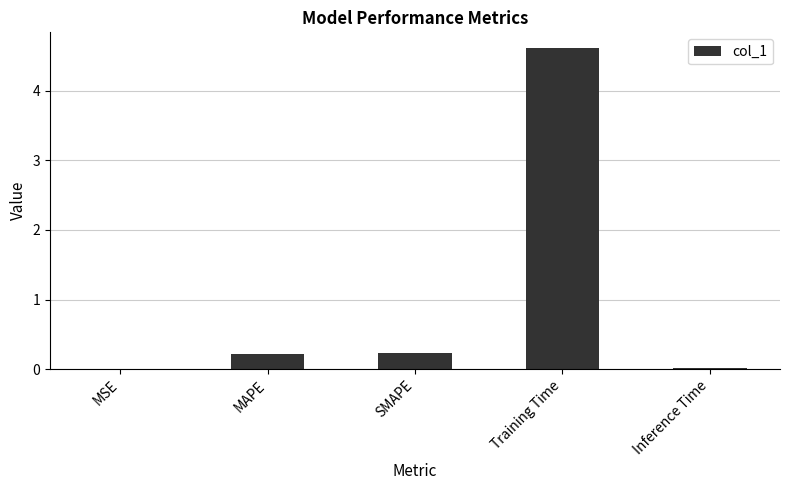

At which category does the chart reach its peak across all series?

Training Time